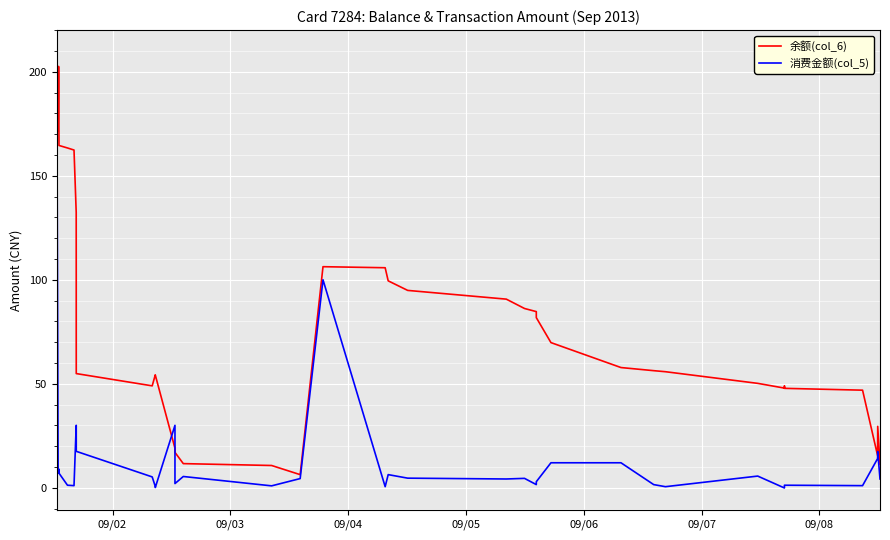

List the series in order of their peak value, lowest first.

消费金额(col_5), 余额(col_6)